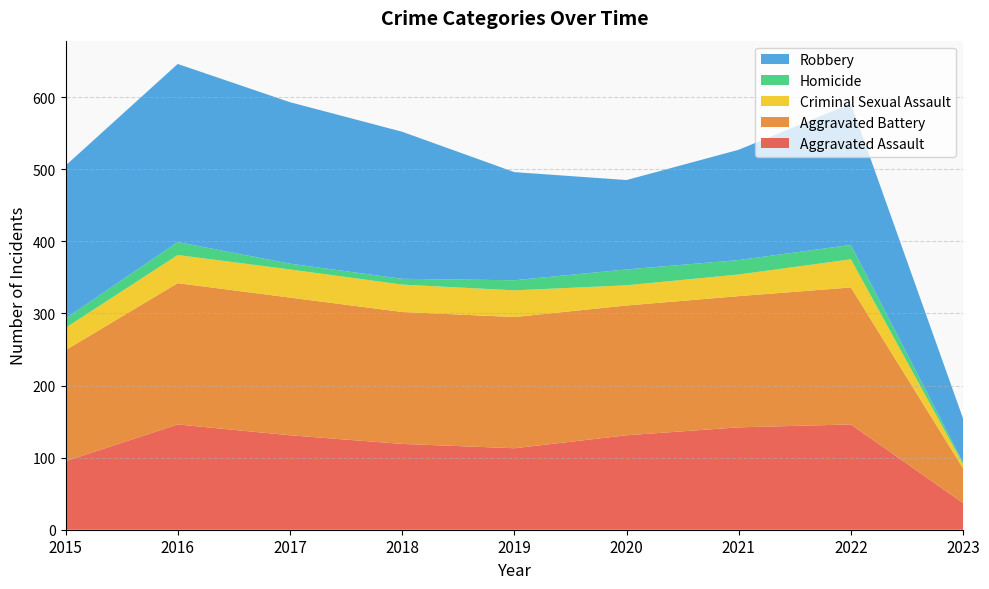

Reading right to left, extract all data points from this chart.

Aggravated Assault: 37	146	142	131	113	119	131	146	95
Aggravated Battery: 48	190	182	180	182	183	191	196	154
Criminal Sexual Assault: 6	39	30	28	37	38	39	39	31
Homicide: 2	20	20	22	14	8	8	18	13
Robbery: 61	196	153	124	150	204	224	247	212